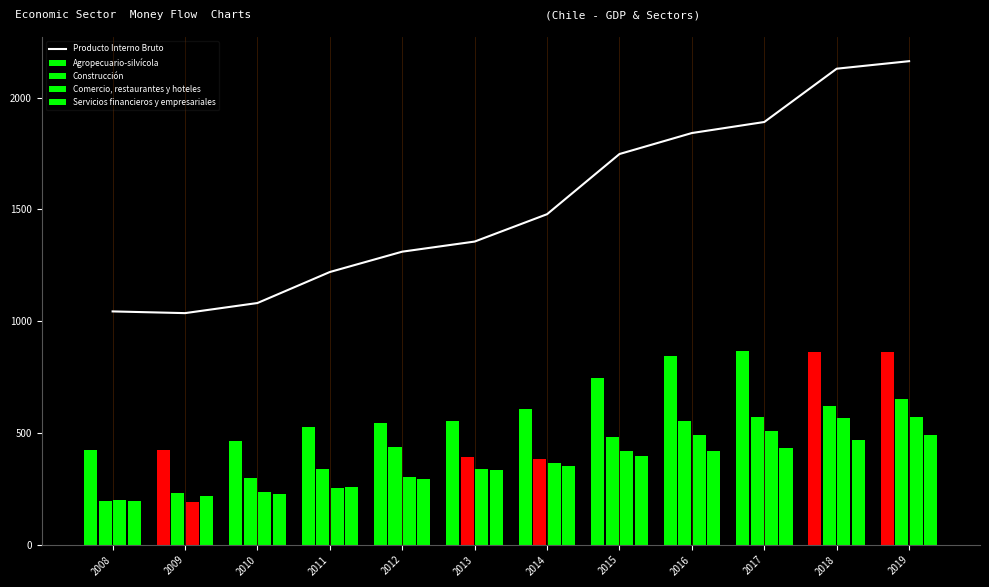

Count the number of data series in this chart.

5